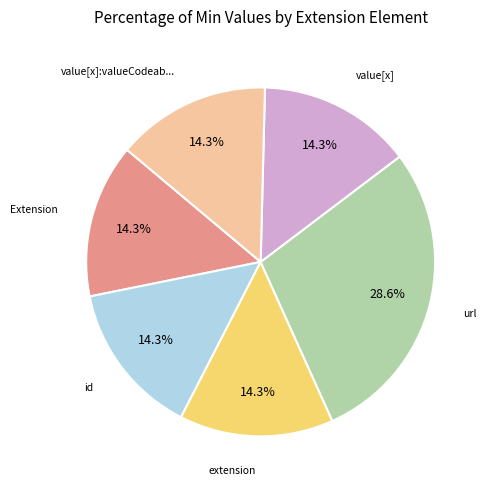

Does any single category account for the majority?

No